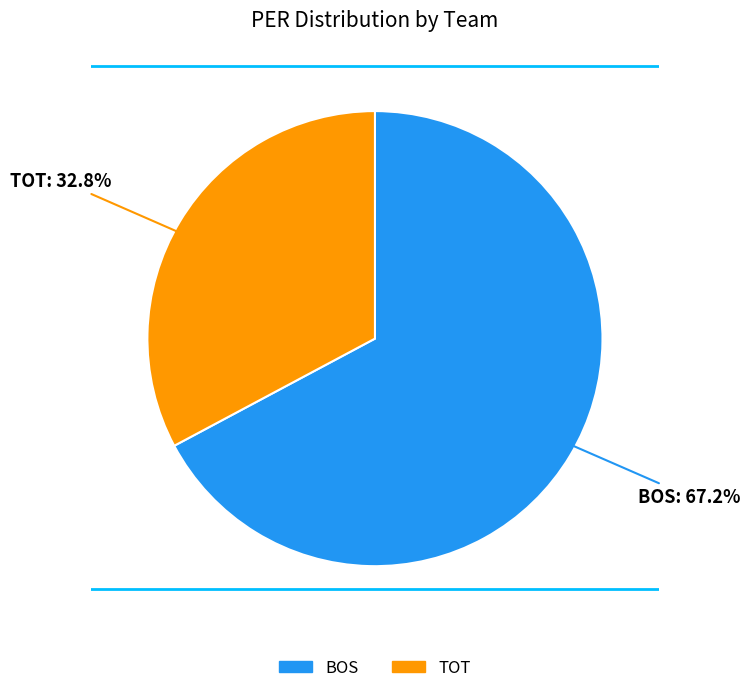

To the nearest percent, what percentage of the pie is TOT?

33%